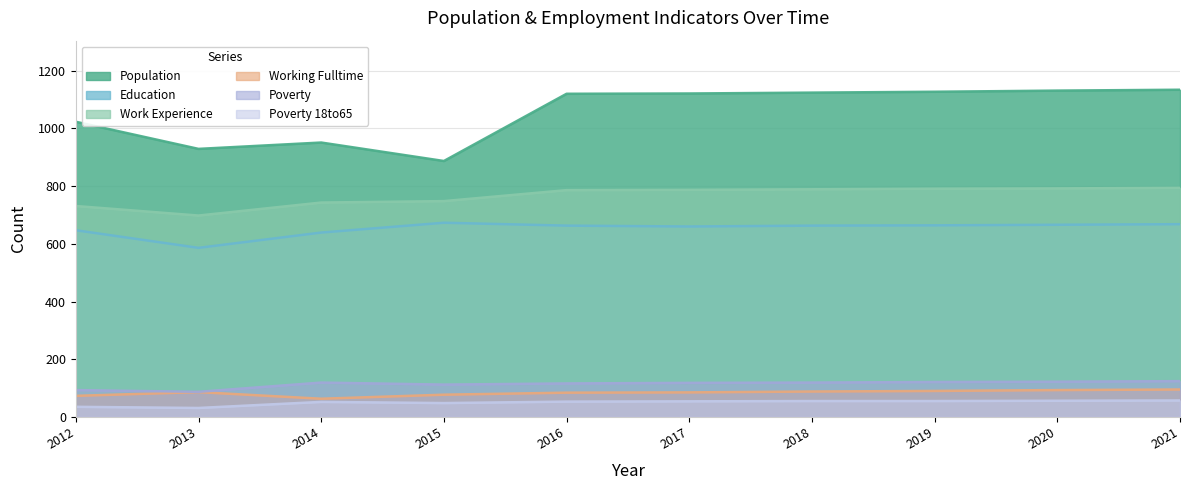

What are all the series names shown in the legend?

Population, Education, Work Experience, Working Fulltime, Poverty, Poverty 18to65